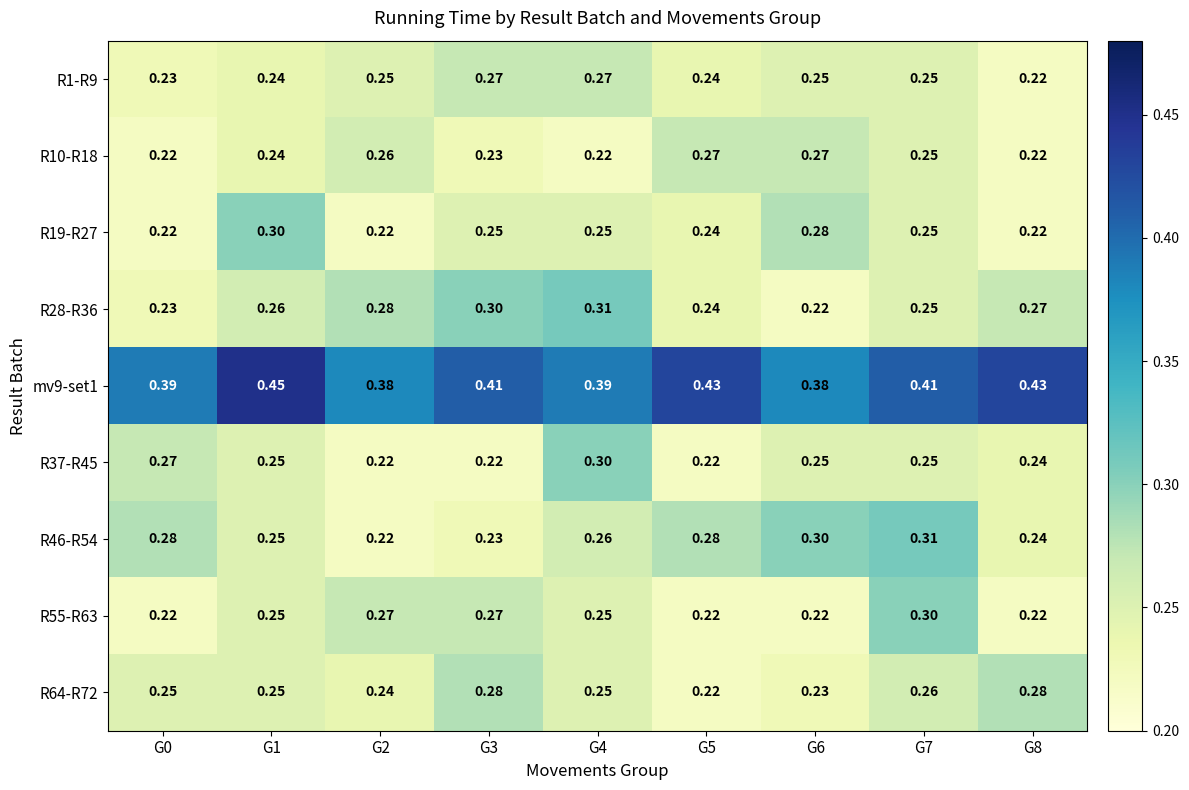

Is the value of R19-R27 at G5 greater than the value of R28-R36 at G8?

No